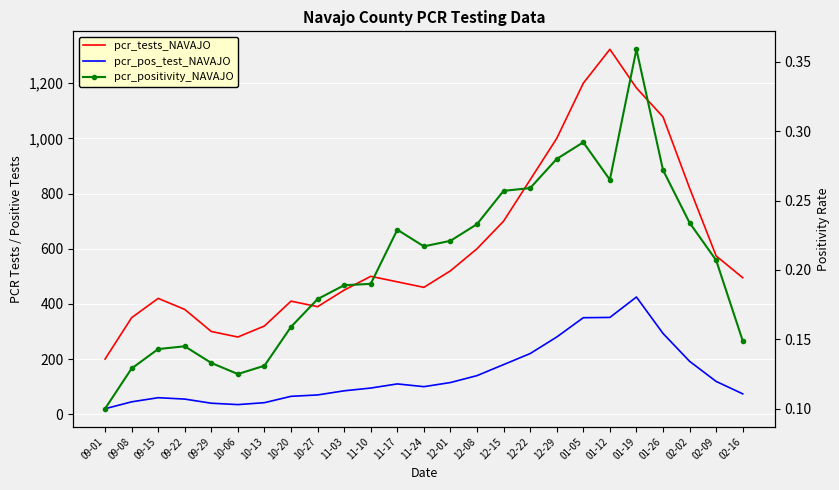

Reading left to right, list all the values displayed in this chart.

pcr_tests_NAVAJO: 09-01=200.0	09-08=350.0	09-15=420.0	09-22=380.0	09-29=300.0	10-06=280.0	10-13=320.0	10-20=410.0	10-27=390.0	11-03=450.0	11-10=500.0	11-17=480.0	11-24=460.0	12-01=520.0	12-08=600.0	12-15=700.0	12-22=850.0	12-29=1000.0	01-05=1200.0	01-12=1323.0	01-19=1183.0	01-26=1078.0	02-02=820.0	02-09=574.0	02-16=495.0
pcr_pos_test_NAVAJO: 09-01=20.0	09-08=45.0	09-15=60.0	09-22=55.0	09-29=40.0	10-06=35.0	10-13=42.0	10-20=65.0	10-27=70.0	11-03=85.0	11-10=95.0	11-17=110.0	11-24=100.0	12-01=115.0	12-08=140.0	12-15=180.0	12-22=220.0	12-29=280.0	01-05=350.0	01-12=351.0	01-19=425.0	01-26=293.0	02-02=192.0	02-09=119.0	02-16=74.0
pcr_positivity_NAVAJO: 09-01=1000.0	09-08=1290.0	09-15=1430.0	09-22=1450.0	09-29=1330.0	10-06=1250.0	10-13=1310.0	10-20=1590.0	10-27=1790.0	11-03=1890.0	11-10=1900.0	11-17=2290.0	11-24=2170.0	12-01=2210.0	12-08=2330.0	12-15=2570.0	12-22=2590.0	12-29=2800.0	01-05=2920.0	01-12=2650.0	01-19=3590.0	01-26=2720.0	02-02=2340.0	02-09=2070.0	02-16=1490.0